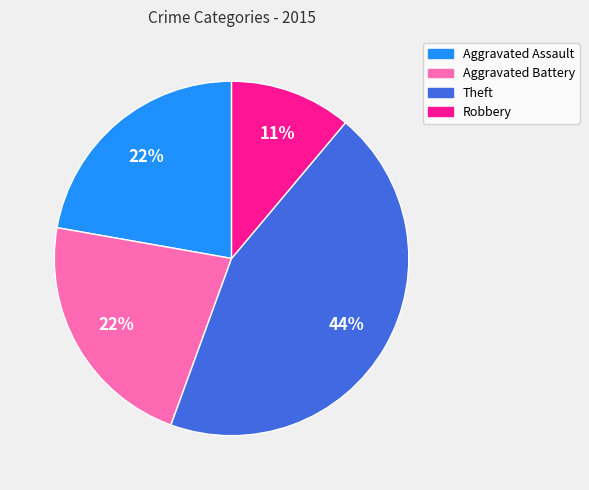

What is the ratio of the value at Aggravated Battery to the value at Theft?

0.5